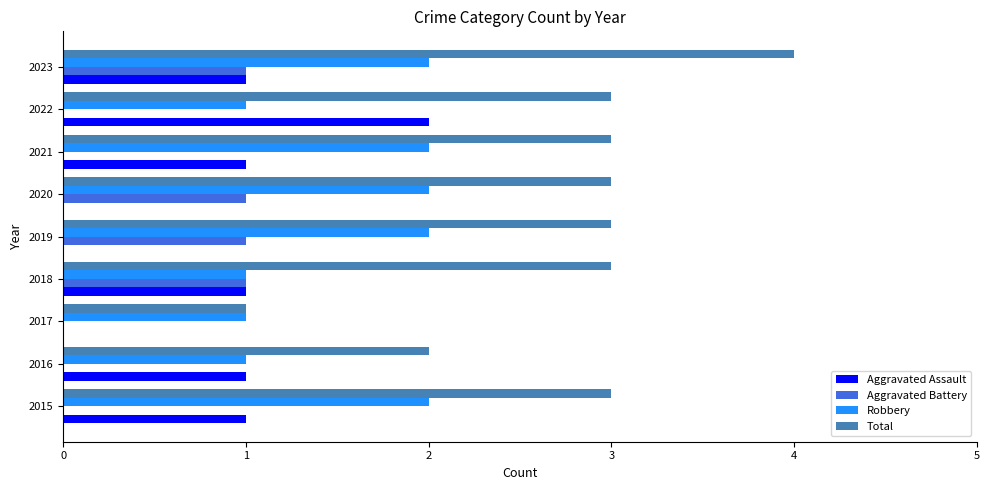

Which series has the widest spread of values?

Total